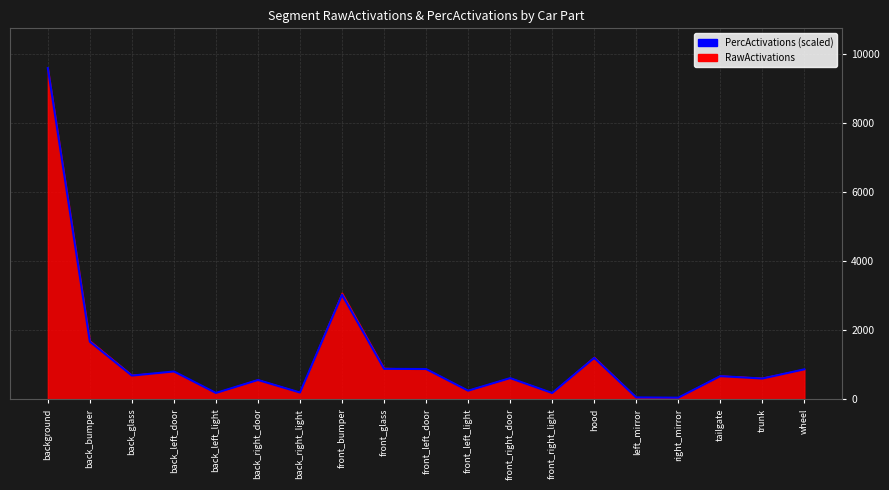

The value of PercActivations (scaled) at front_left_door is 360.9. True or false?

False